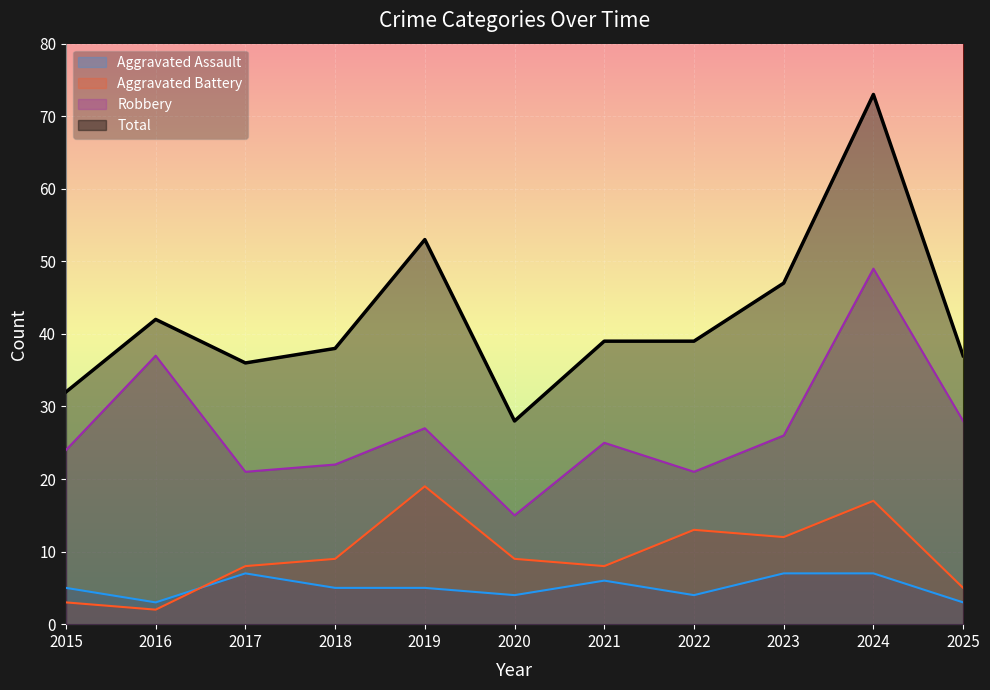

What is the value of the Aggravated Assault point at the 8th from the left?

4